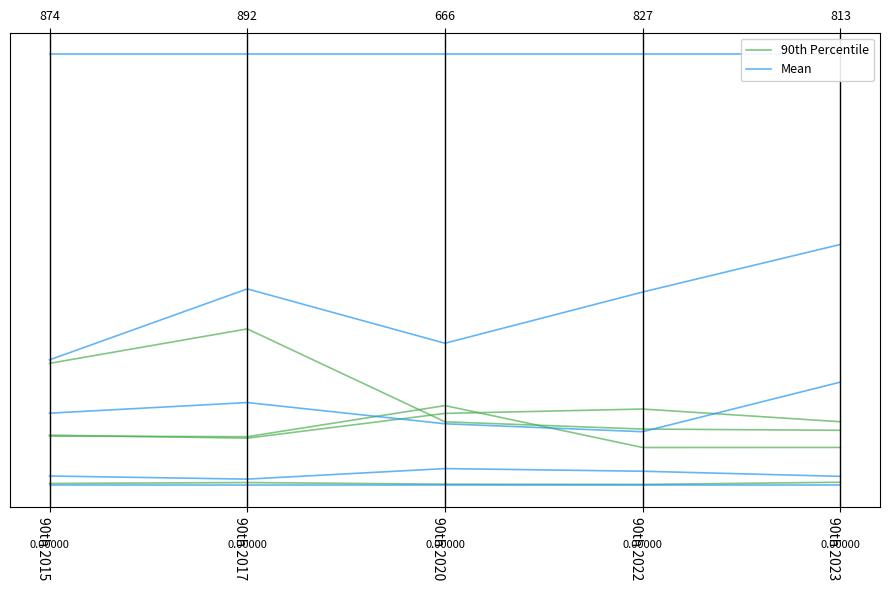

What is the sum of the 90th Percentile values at 90th 2015 and 90th 2023?

0.4